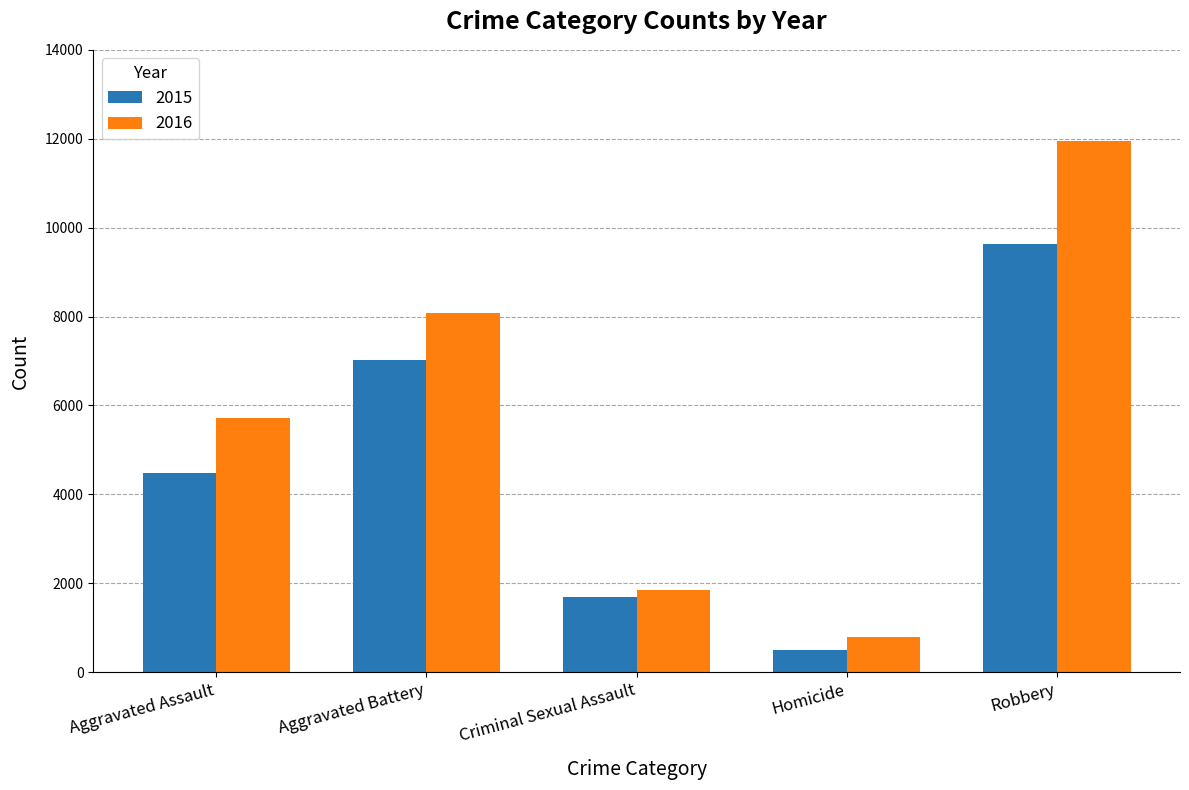

True or false: 2015 has a value of 1687 at Criminal Sexual Assault.

True